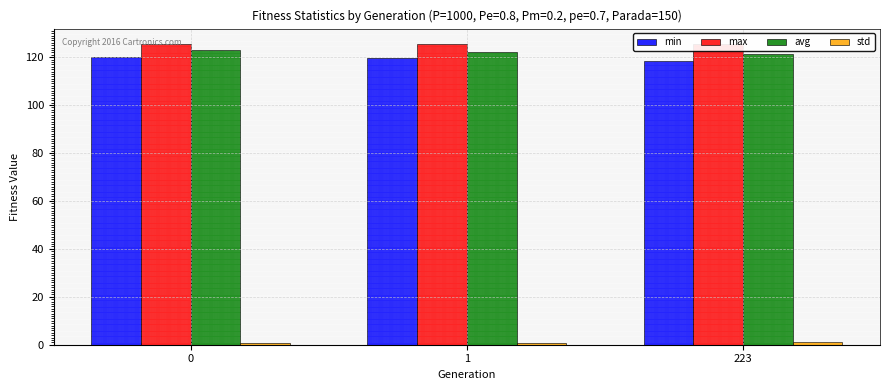

What is the difference between the maximum and minimum values in the std series?

0.3